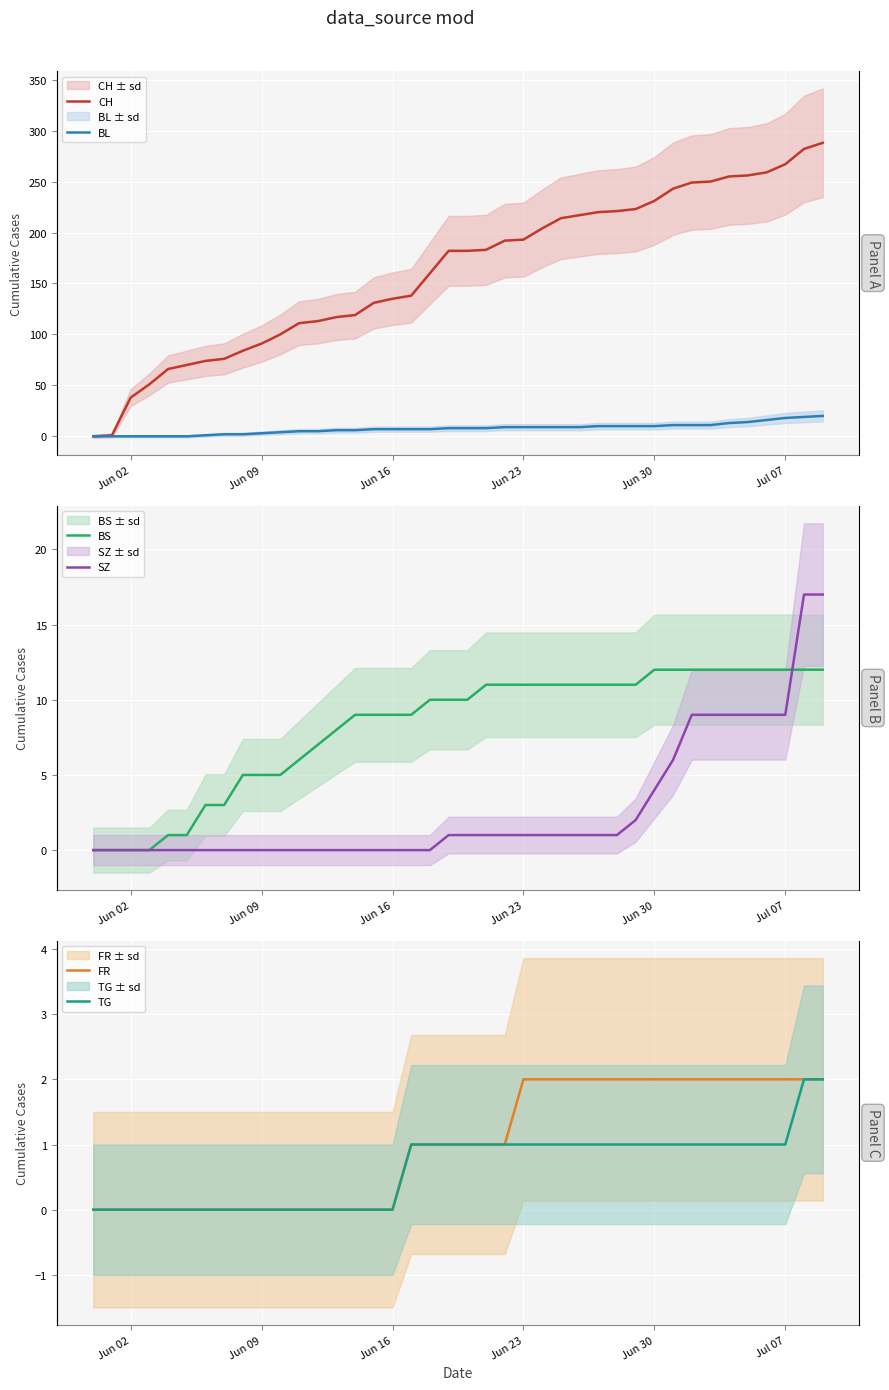

Which series has the largest total across all categories?

CH